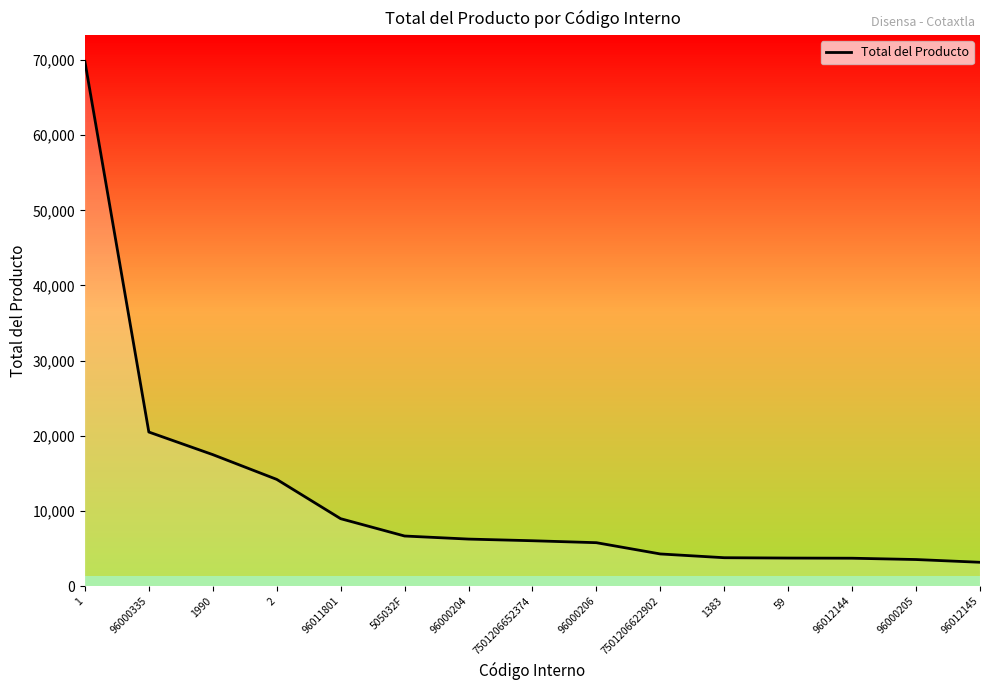

What is the average value?

11859.1